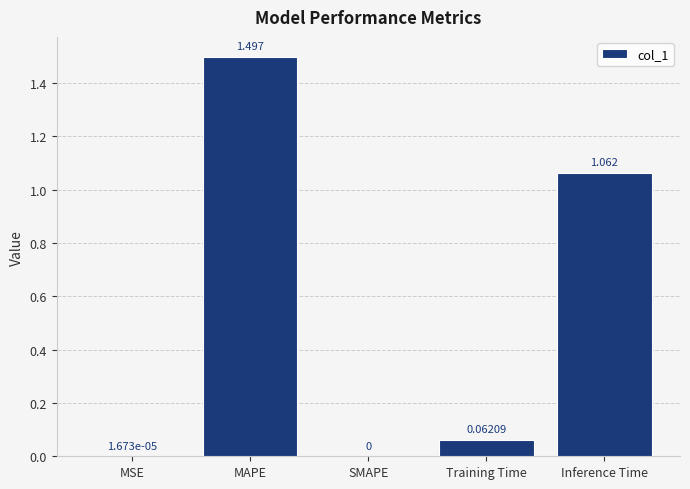

What is the maximum value shown in the chart?

1.5